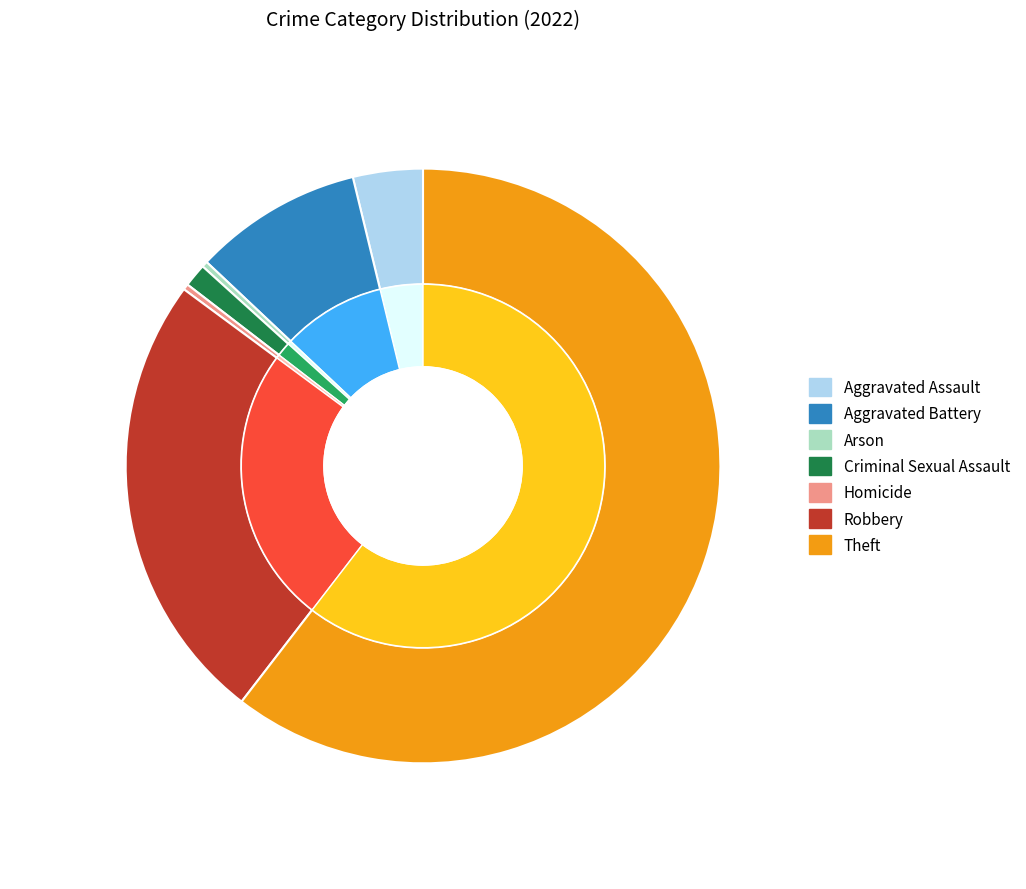

What is the change in value from Criminal Sexual Assault to Theft?

+187